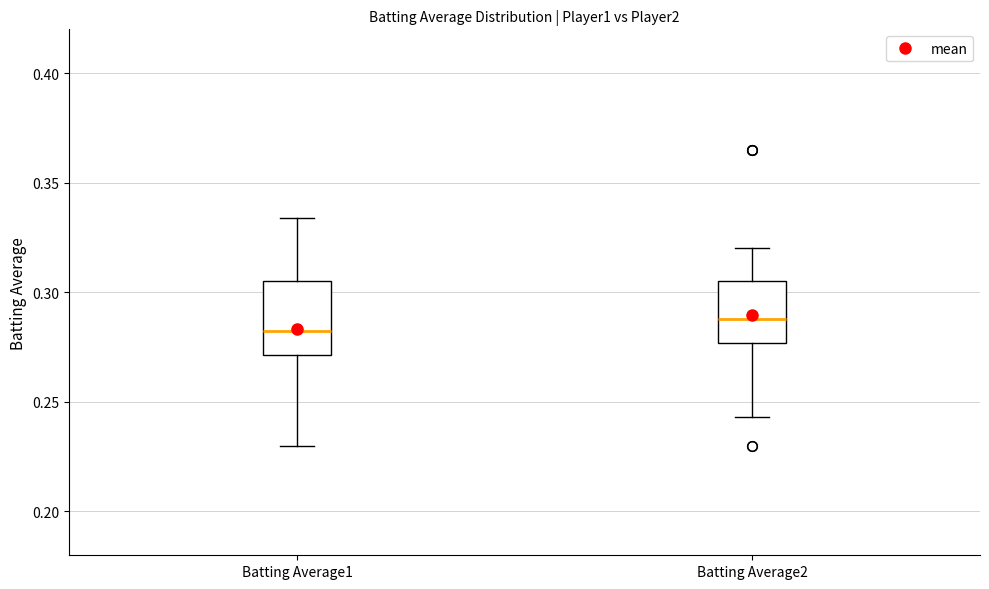

Where is the upper edge of the box for Batting Average2 on the y-axis? The values are not printed on the chart, so give them approximately, as read against the axis.

0.305